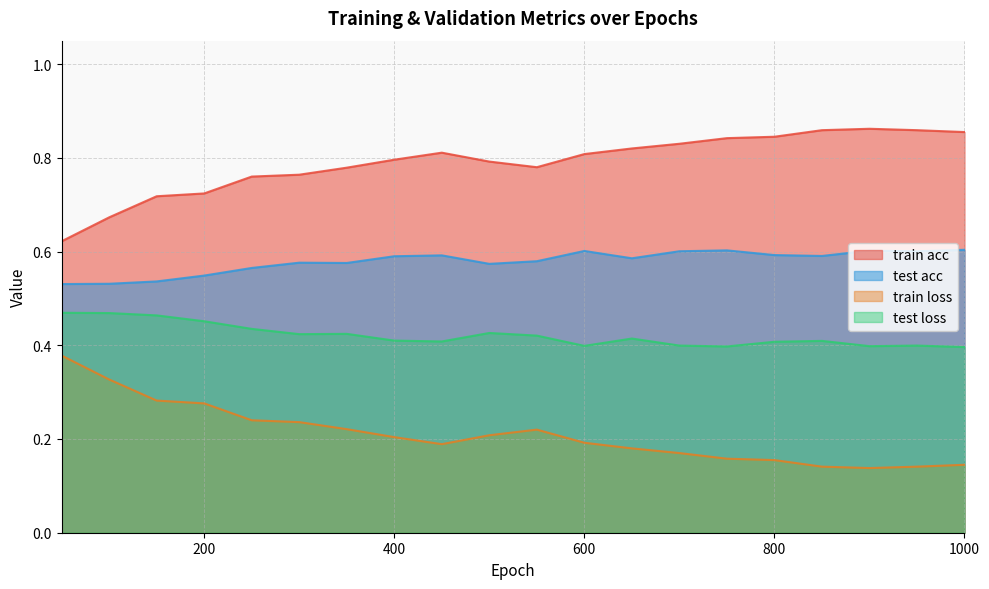

The value of train loss at 650 is 0.2. True or false?

True